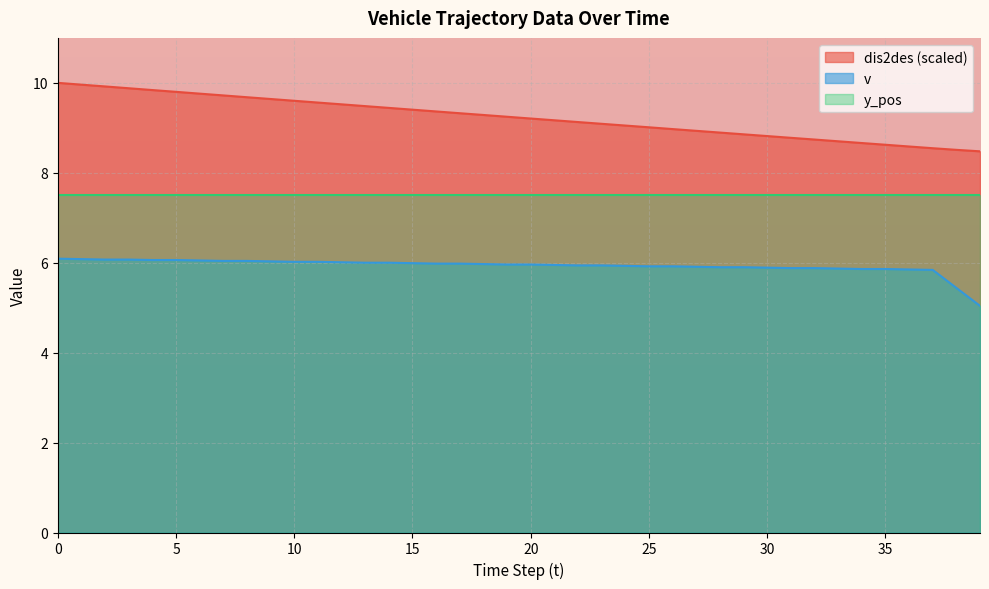

True or false: v and dis2des cross at least once.

False